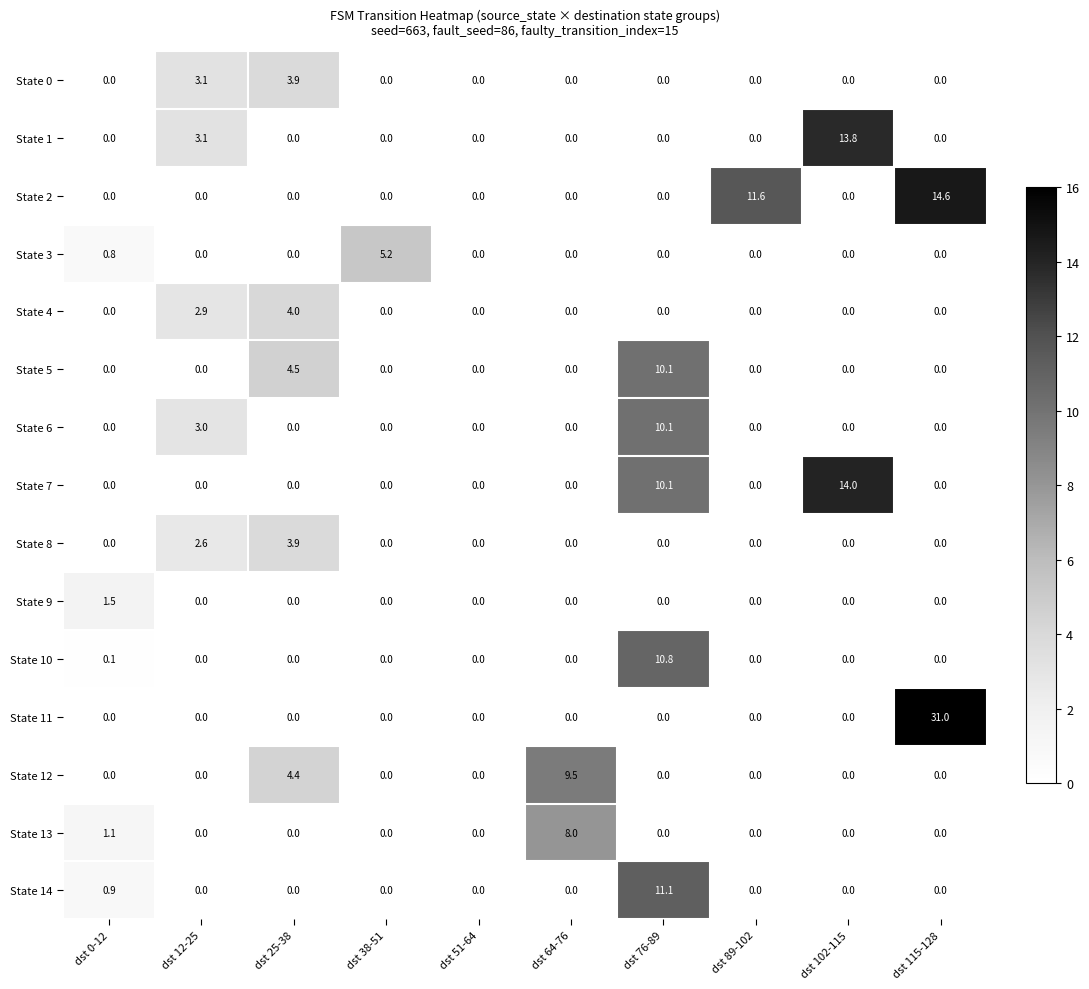

Which series has the widest spread of values?

State 11